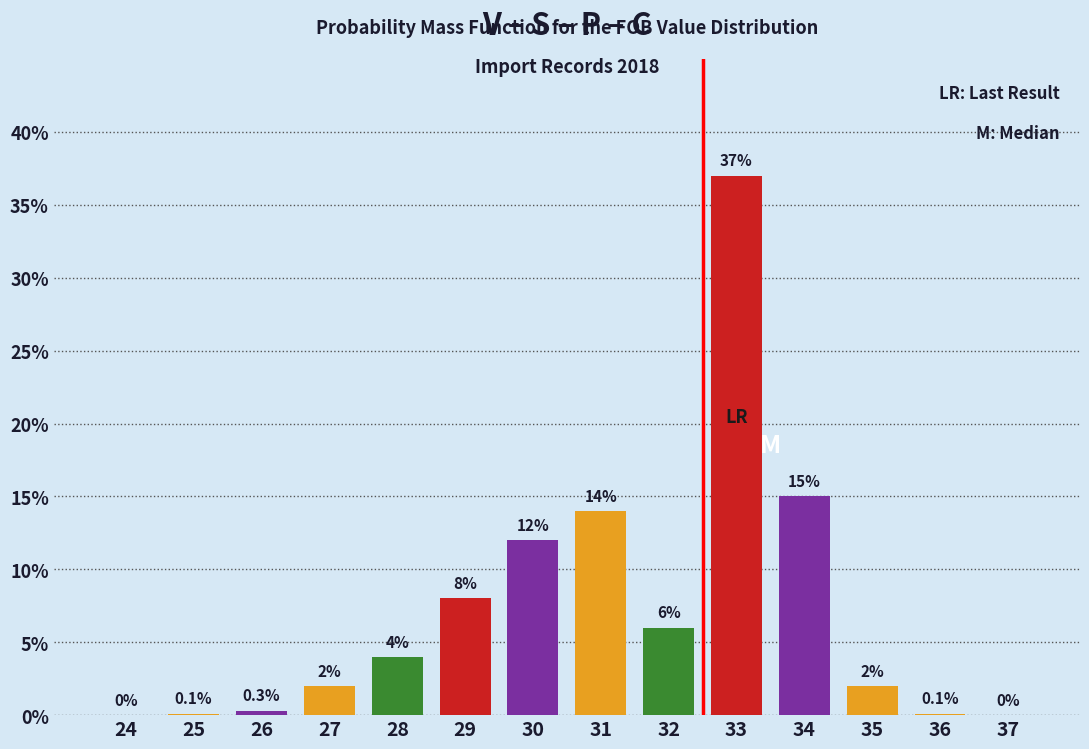

Reading left to right, transcribe all the data shown in this chart.

24=0.0	25=0.1	26=0.3	27=2.0	28=4.0	29=8.0	30=12.0	31=14.0	32=6.0	33=37.0	34=15.0	35=2.0	36=0.1	37=0.0